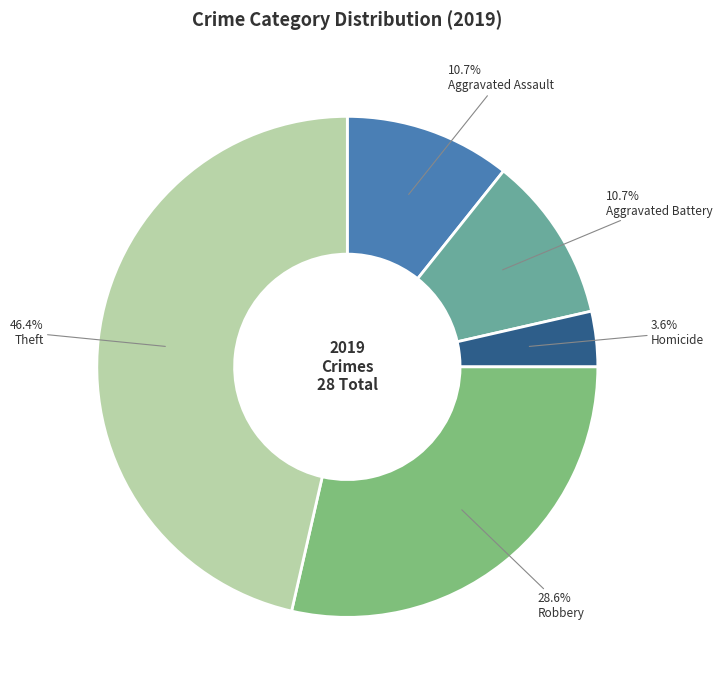

Is there any slice that represents more than half of the pie?

No